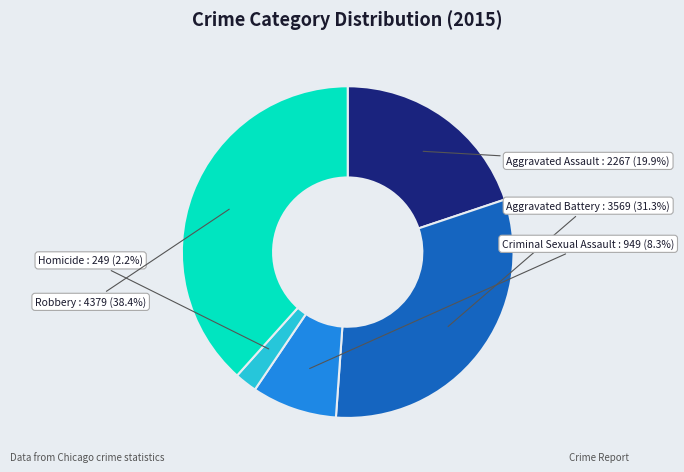

Does any single category account for the majority?

No